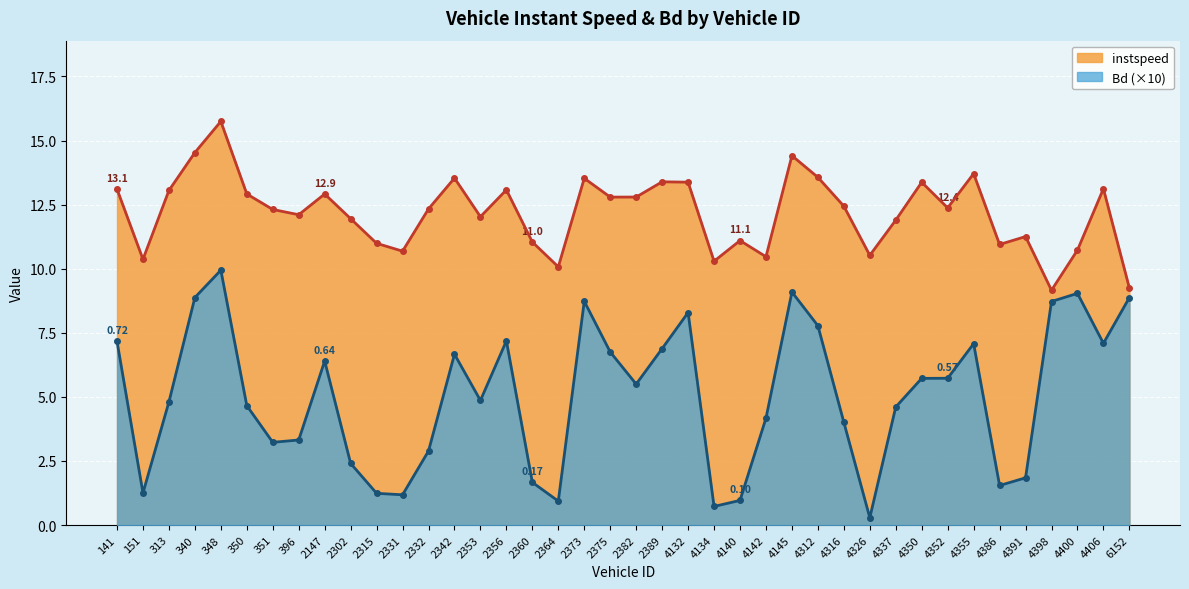

At how many categories does at least one series exceed 7?

40